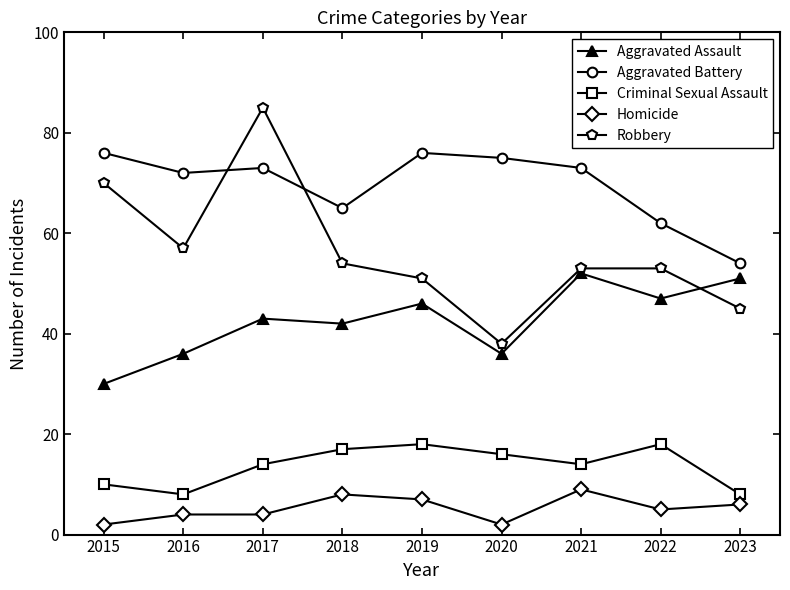

What is the average value of the Criminal Sexual Assault series?

14